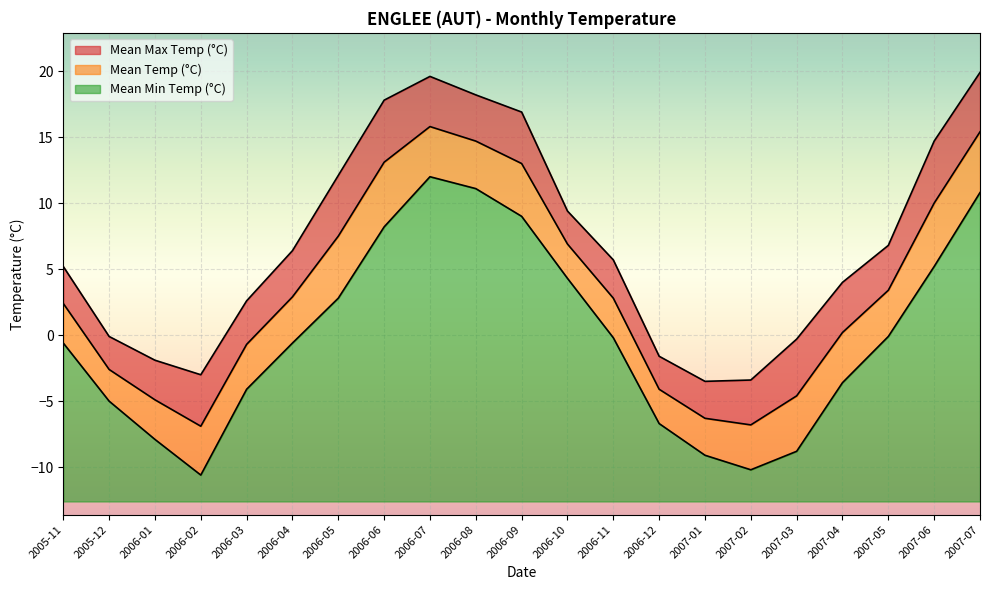

At which label does Mean Min Temp (°C) reach its minimum?

2006-02